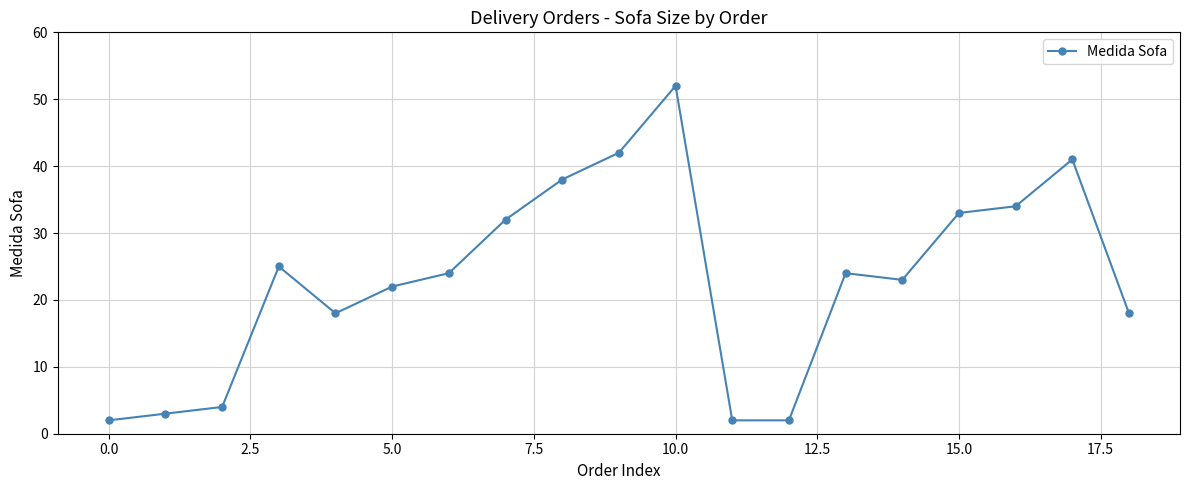

What is the greatest value displayed?

52